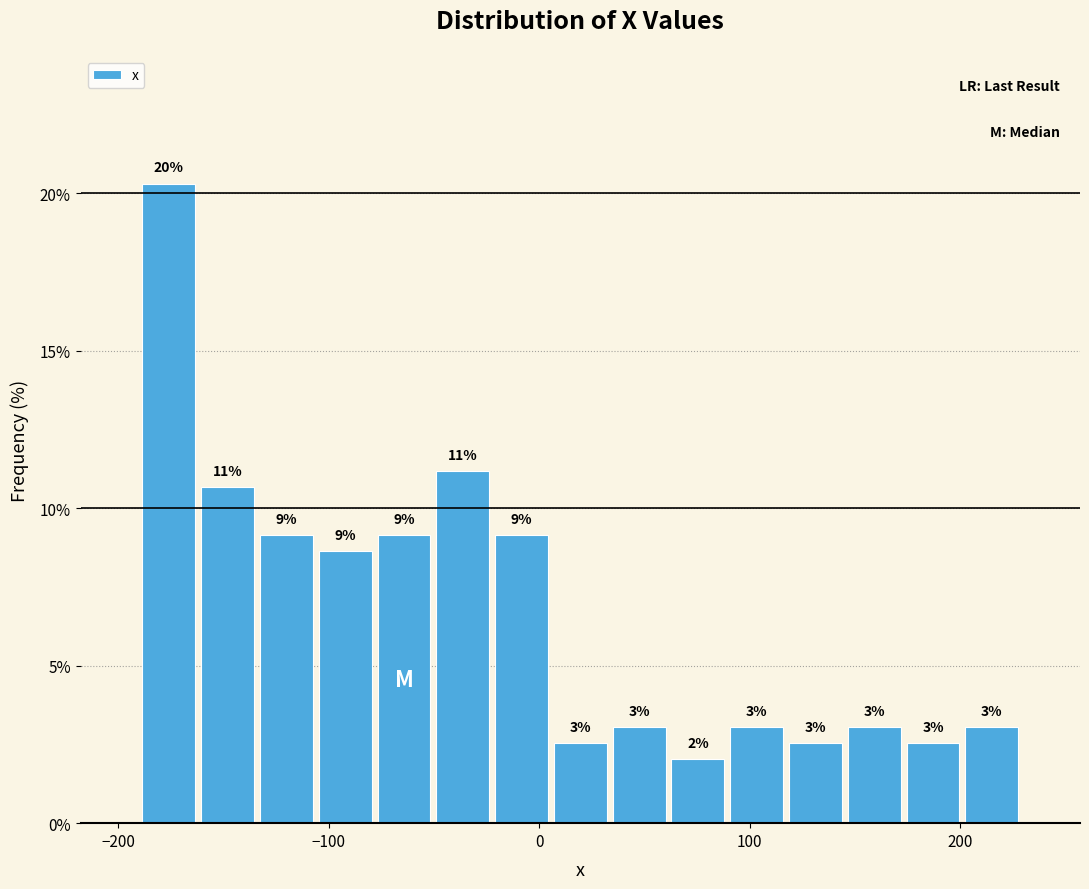

Read against the x-axis, roughly where is the centre of the tallest bar?

-180